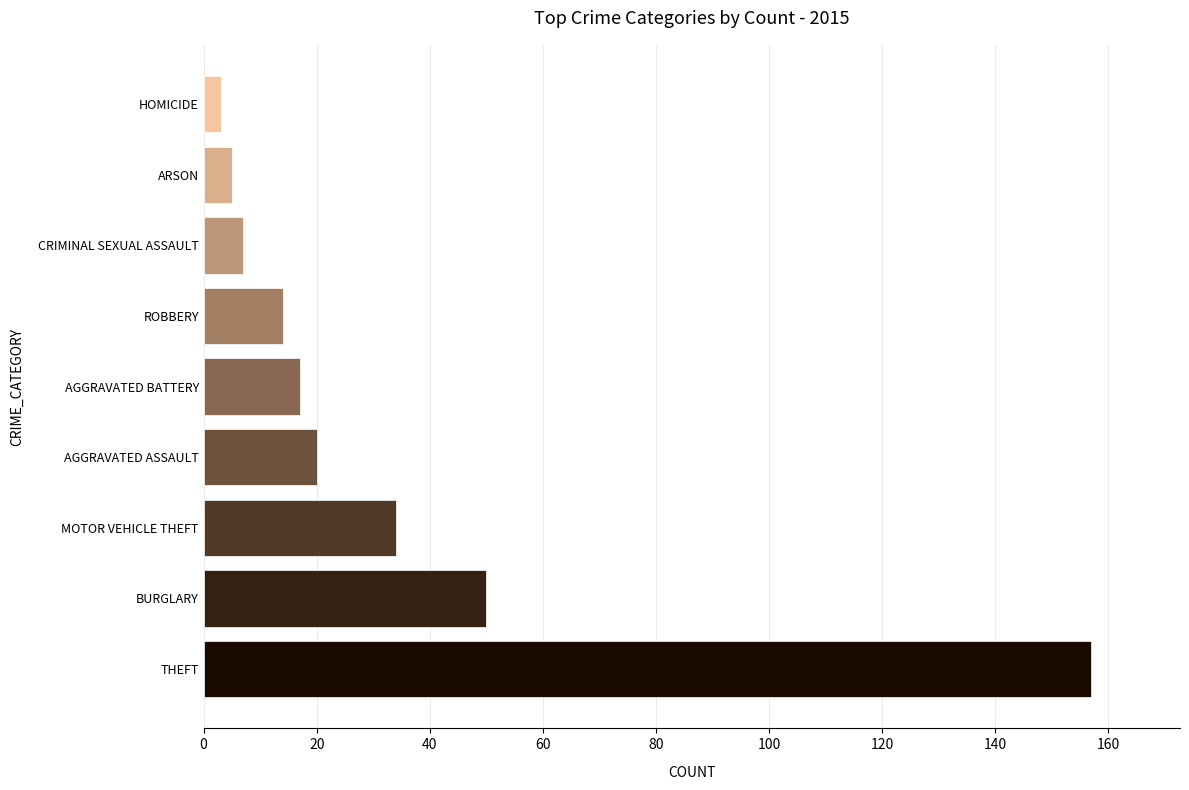

Reading top to bottom, what are all the values shown in this chart?

HOMICIDE=3	ARSON=5	CRIMINAL SEXUAL ASSAULT=7	ROBBERY=14	AGGRAVATED BATTERY=17	AGGRAVATED ASSAULT=20	MOTOR VEHICLE THEFT=34	BURGLARY=50	THEFT=157